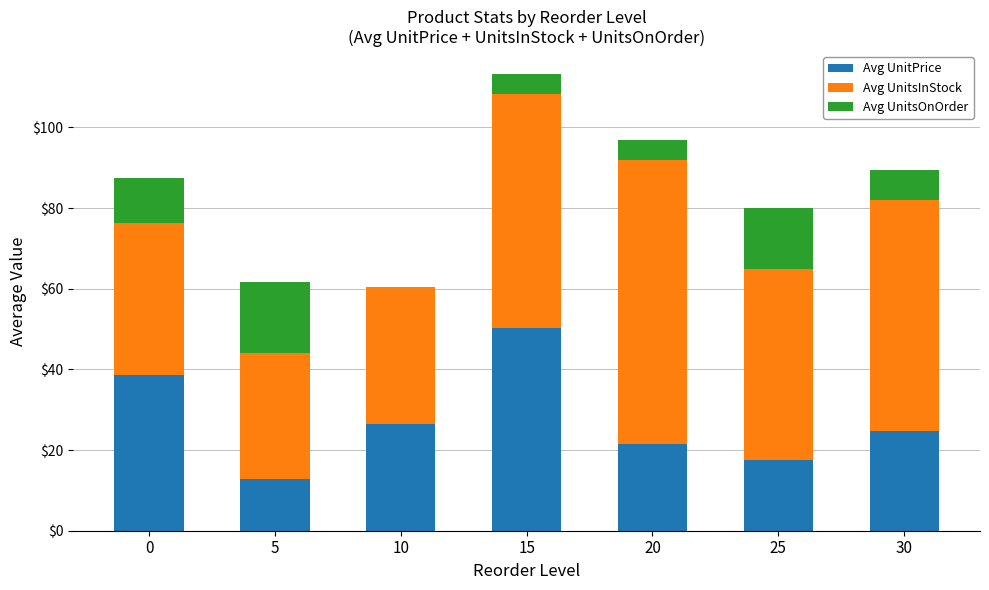

The value of Avg UnitPrice at 0 is 21.7. True or false?

False